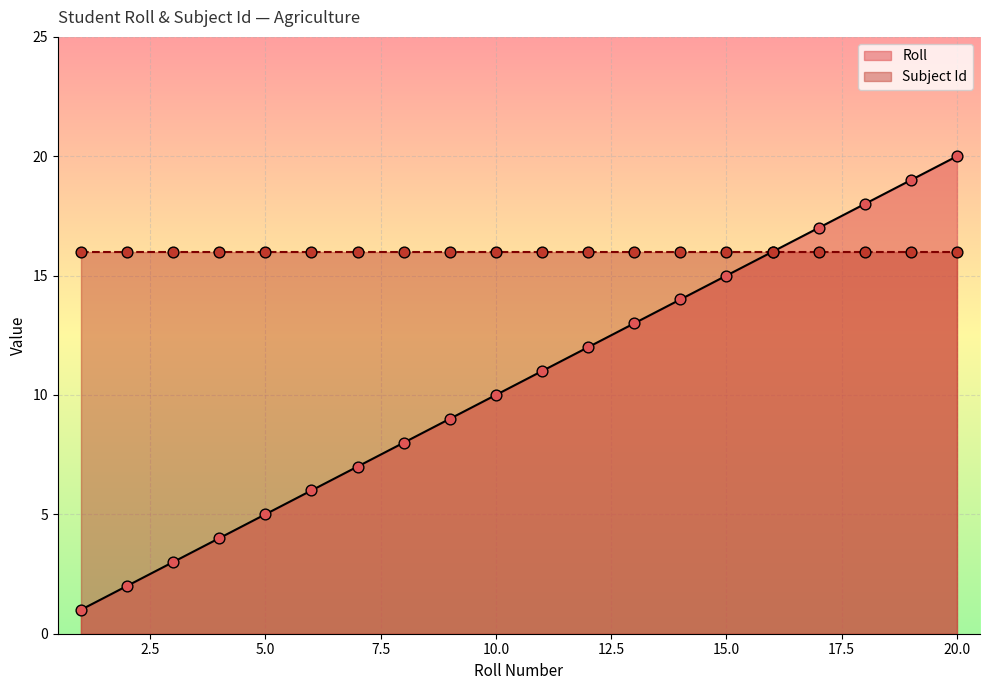

Between 17 and 12, which is larger?

17